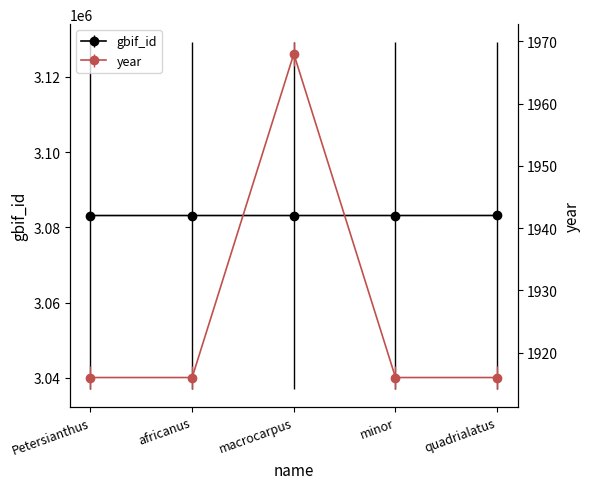

Which series has the largest range (max minus min)?

year